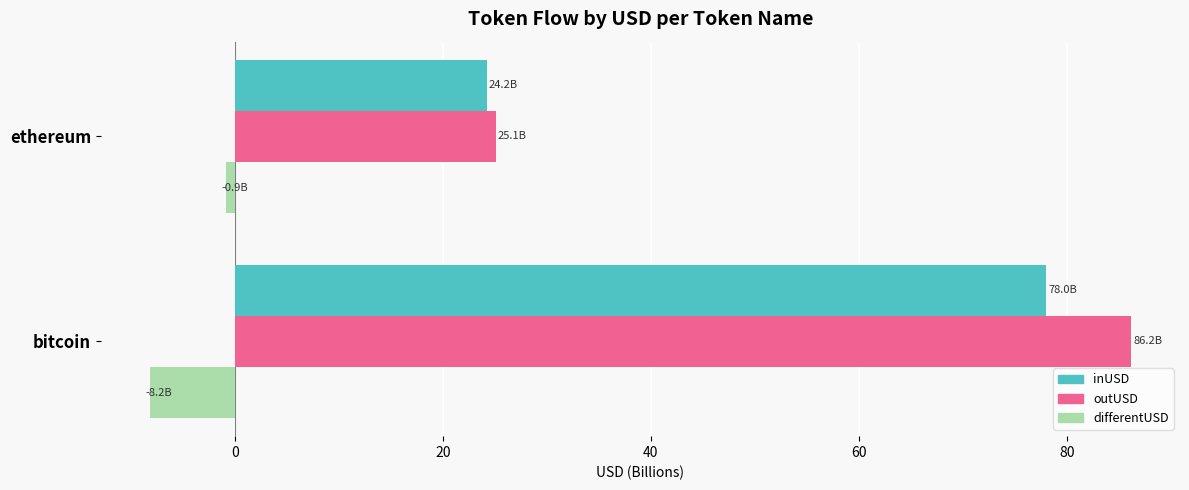

At which category is the sum across all series the highest?

bitcoin